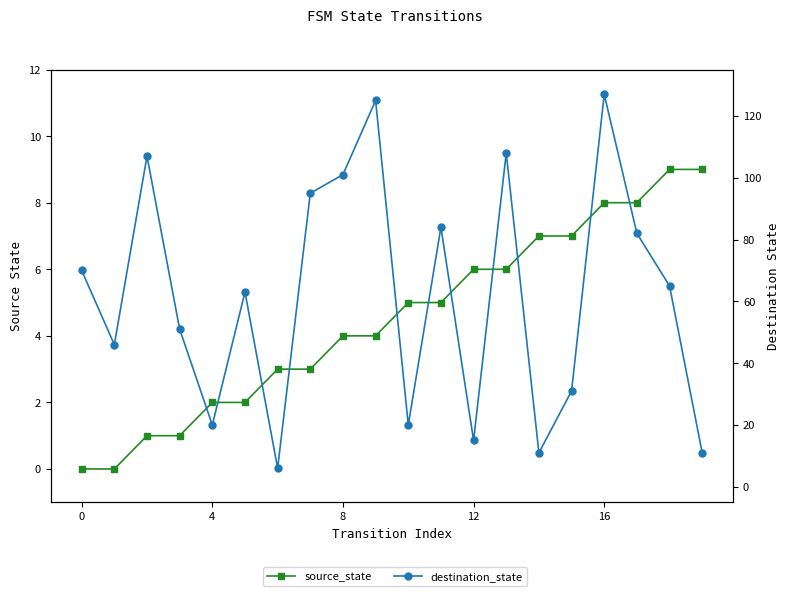

True or false: source_state and destination_state intersect in this chart.

False